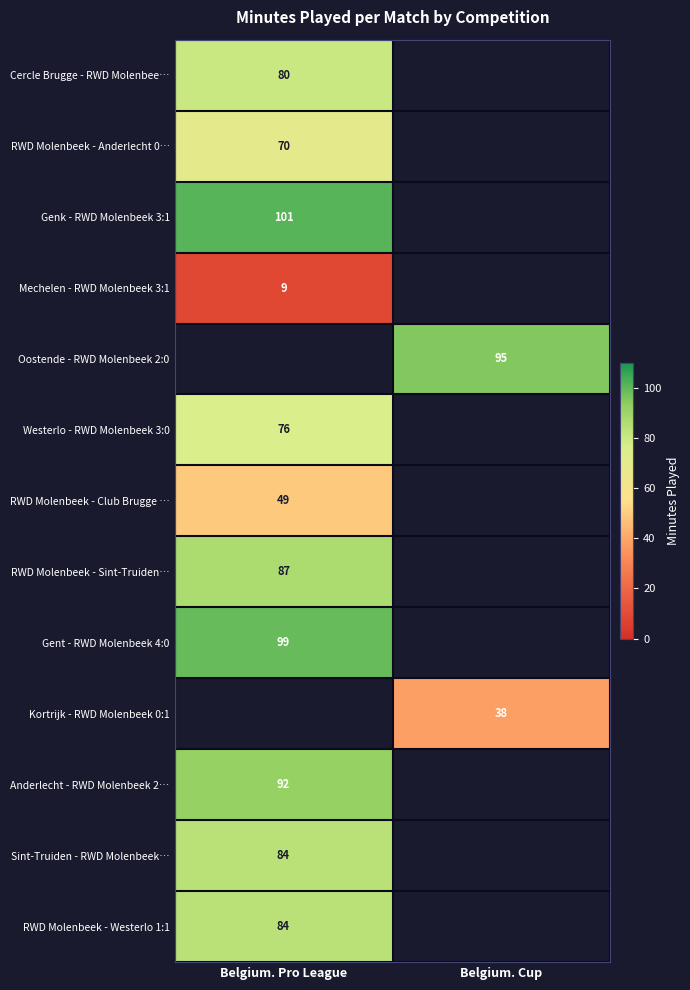

True or false: Mechelen - RWD Molenbeek 3:1 has a value of 13 at Belgium. Pro League.

False